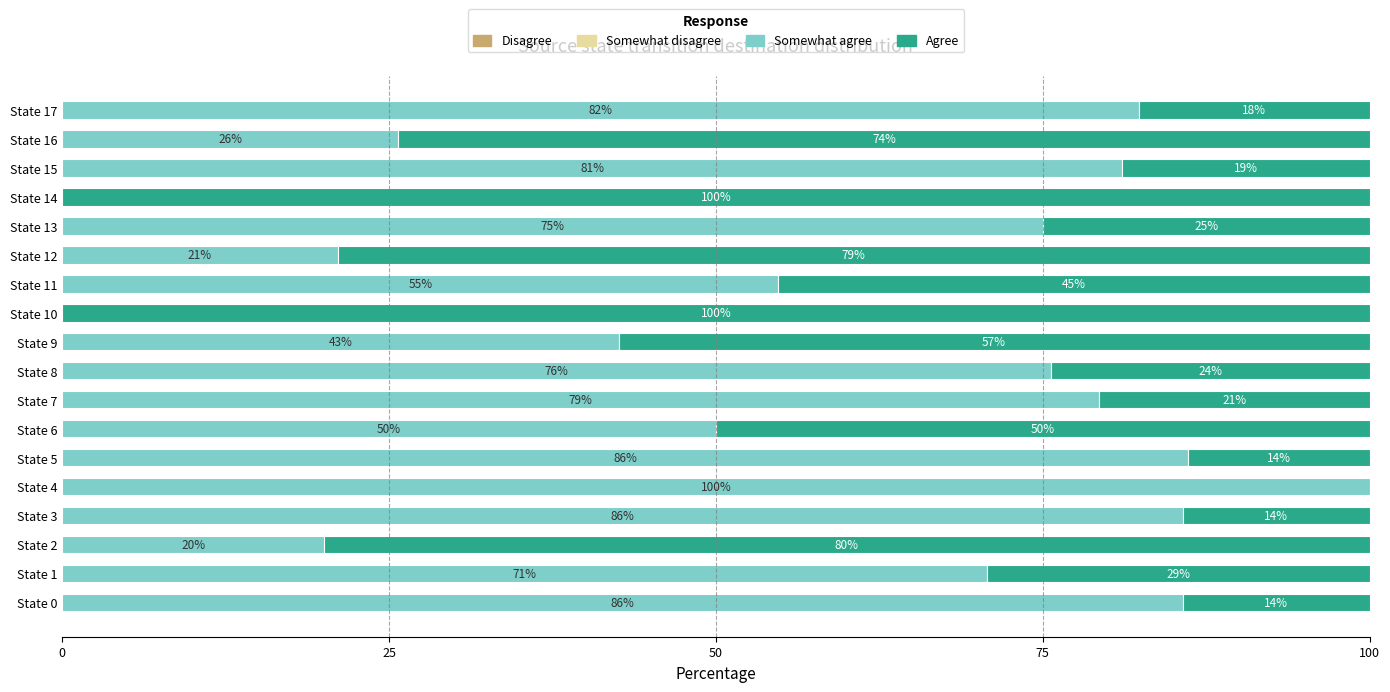

What is the total value across all series at State 2?

100.0